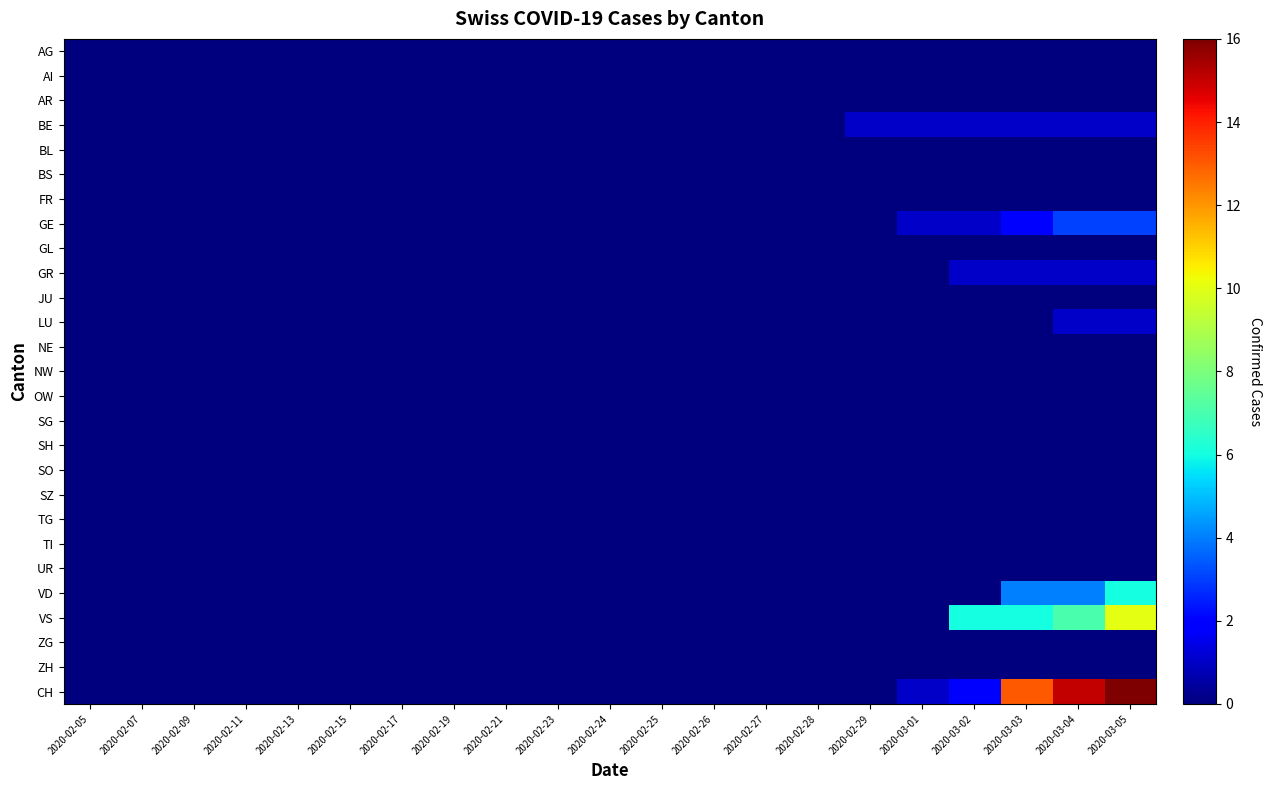

Reading right to left, extract all data points from this chart.

AG: 2020-03-05=0	2020-03-04=0	2020-03-03=0	2020-03-02=0	2020-03-01=0	2020-02-29=0	2020-02-28=0	2020-02-27=0	2020-02-26=0	2020-02-25=0	2020-02-24=0	2020-02-23=0	2020-02-21=0	2020-02-19=0	2020-02-17=0	2020-02-15=0	2020-02-13=0	2020-02-11=0	2020-02-09=0	2020-02-07=0	2020-02-05=0
AI: 2020-03-05=0	2020-03-04=0	2020-03-03=0	2020-03-02=0	2020-03-01=0	2020-02-29=0	2020-02-28=0	2020-02-27=0	2020-02-26=0	2020-02-25=0	2020-02-24=0	2020-02-23=0	2020-02-21=0	2020-02-19=0	2020-02-17=0	2020-02-15=0	2020-02-13=0	2020-02-11=0	2020-02-09=0	2020-02-07=0	2020-02-05=0
AR: 2020-03-05=0	2020-03-04=0	2020-03-03=0	2020-03-02=0	2020-03-01=0	2020-02-29=0	2020-02-28=0	2020-02-27=0	2020-02-26=0	2020-02-25=0	2020-02-24=0	2020-02-23=0	2020-02-21=0	2020-02-19=0	2020-02-17=0	2020-02-15=0	2020-02-13=0	2020-02-11=0	2020-02-09=0	2020-02-07=0	2020-02-05=0
BE: 2020-03-05=1	2020-03-04=1	2020-03-03=1	2020-03-02=1	2020-03-01=1	2020-02-29=1	2020-02-28=0	2020-02-27=0	2020-02-26=0	2020-02-25=0	2020-02-24=0	2020-02-23=0	2020-02-21=0	2020-02-19=0	2020-02-17=0	2020-02-15=0	2020-02-13=0	2020-02-11=0	2020-02-09=0	2020-02-07=0	2020-02-05=0
BL: 2020-03-05=0	2020-03-04=0	2020-03-03=0	2020-03-02=0	2020-03-01=0	2020-02-29=0	2020-02-28=0	2020-02-27=0	2020-02-26=0	2020-02-25=0	2020-02-24=0	2020-02-23=0	2020-02-21=0	2020-02-19=0	2020-02-17=0	2020-02-15=0	2020-02-13=0	2020-02-11=0	2020-02-09=0	2020-02-07=0	2020-02-05=0
BS: 2020-03-05=0	2020-03-04=0	2020-03-03=0	2020-03-02=0	2020-03-01=0	2020-02-29=0	2020-02-28=0	2020-02-27=0	2020-02-26=0	2020-02-25=0	2020-02-24=0	2020-02-23=0	2020-02-21=0	2020-02-19=0	2020-02-17=0	2020-02-15=0	2020-02-13=0	2020-02-11=0	2020-02-09=0	2020-02-07=0	2020-02-05=0
FR: 2020-03-05=0	2020-03-04=0	2020-03-03=0	2020-03-02=0	2020-03-01=0	2020-02-29=0	2020-02-28=0	2020-02-27=0	2020-02-26=0	2020-02-25=0	2020-02-24=0	2020-02-23=0	2020-02-21=0	2020-02-19=0	2020-02-17=0	2020-02-15=0	2020-02-13=0	2020-02-11=0	2020-02-09=0	2020-02-07=0	2020-02-05=0
GE: 2020-03-05=3	2020-03-04=3	2020-03-03=2	2020-03-02=1	2020-03-01=1	2020-02-29=0	2020-02-28=0	2020-02-27=0	2020-02-26=0	2020-02-25=0	2020-02-24=0	2020-02-23=0	2020-02-21=0	2020-02-19=0	2020-02-17=0	2020-02-15=0	2020-02-13=0	2020-02-11=0	2020-02-09=0	2020-02-07=0	2020-02-05=0
GL: 2020-03-05=0	2020-03-04=0	2020-03-03=0	2020-03-02=0	2020-03-01=0	2020-02-29=0	2020-02-28=0	2020-02-27=0	2020-02-26=0	2020-02-25=0	2020-02-24=0	2020-02-23=0	2020-02-21=0	2020-02-19=0	2020-02-17=0	2020-02-15=0	2020-02-13=0	2020-02-11=0	2020-02-09=0	2020-02-07=0	2020-02-05=0
GR: 2020-03-05=1	2020-03-04=1	2020-03-03=1	2020-03-02=1	2020-03-01=0	2020-02-29=0	2020-02-28=0	2020-02-27=0	2020-02-26=0	2020-02-25=0	2020-02-24=0	2020-02-23=0	2020-02-21=0	2020-02-19=0	2020-02-17=0	2020-02-15=0	2020-02-13=0	2020-02-11=0	2020-02-09=0	2020-02-07=0	2020-02-05=0
JU: 2020-03-05=0	2020-03-04=0	2020-03-03=0	2020-03-02=0	2020-03-01=0	2020-02-29=0	2020-02-28=0	2020-02-27=0	2020-02-26=0	2020-02-25=0	2020-02-24=0	2020-02-23=0	2020-02-21=0	2020-02-19=0	2020-02-17=0	2020-02-15=0	2020-02-13=0	2020-02-11=0	2020-02-09=0	2020-02-07=0	2020-02-05=0
LU: 2020-03-05=1	2020-03-04=1	2020-03-03=0	2020-03-02=0	2020-03-01=0	2020-02-29=0	2020-02-28=0	2020-02-27=0	2020-02-26=0	2020-02-25=0	2020-02-24=0	2020-02-23=0	2020-02-21=0	2020-02-19=0	2020-02-17=0	2020-02-15=0	2020-02-13=0	2020-02-11=0	2020-02-09=0	2020-02-07=0	2020-02-05=0
NE: 2020-03-05=0	2020-03-04=0	2020-03-03=0	2020-03-02=0	2020-03-01=0	2020-02-29=0	2020-02-28=0	2020-02-27=0	2020-02-26=0	2020-02-25=0	2020-02-24=0	2020-02-23=0	2020-02-21=0	2020-02-19=0	2020-02-17=0	2020-02-15=0	2020-02-13=0	2020-02-11=0	2020-02-09=0	2020-02-07=0	2020-02-05=0
NW: 2020-03-05=0	2020-03-04=0	2020-03-03=0	2020-03-02=0	2020-03-01=0	2020-02-29=0	2020-02-28=0	2020-02-27=0	2020-02-26=0	2020-02-25=0	2020-02-24=0	2020-02-23=0	2020-02-21=0	2020-02-19=0	2020-02-17=0	2020-02-15=0	2020-02-13=0	2020-02-11=0	2020-02-09=0	2020-02-07=0	2020-02-05=0
OW: 2020-03-05=0	2020-03-04=0	2020-03-03=0	2020-03-02=0	2020-03-01=0	2020-02-29=0	2020-02-28=0	2020-02-27=0	2020-02-26=0	2020-02-25=0	2020-02-24=0	2020-02-23=0	2020-02-21=0	2020-02-19=0	2020-02-17=0	2020-02-15=0	2020-02-13=0	2020-02-11=0	2020-02-09=0	2020-02-07=0	2020-02-05=0
SG: 2020-03-05=0	2020-03-04=0	2020-03-03=0	2020-03-02=0	2020-03-01=0	2020-02-29=0	2020-02-28=0	2020-02-27=0	2020-02-26=0	2020-02-25=0	2020-02-24=0	2020-02-23=0	2020-02-21=0	2020-02-19=0	2020-02-17=0	2020-02-15=0	2020-02-13=0	2020-02-11=0	2020-02-09=0	2020-02-07=0	2020-02-05=0
SH: 2020-03-05=0	2020-03-04=0	2020-03-03=0	2020-03-02=0	2020-03-01=0	2020-02-29=0	2020-02-28=0	2020-02-27=0	2020-02-26=0	2020-02-25=0	2020-02-24=0	2020-02-23=0	2020-02-21=0	2020-02-19=0	2020-02-17=0	2020-02-15=0	2020-02-13=0	2020-02-11=0	2020-02-09=0	2020-02-07=0	2020-02-05=0
SO: 2020-03-05=0	2020-03-04=0	2020-03-03=0	2020-03-02=0	2020-03-01=0	2020-02-29=0	2020-02-28=0	2020-02-27=0	2020-02-26=0	2020-02-25=0	2020-02-24=0	2020-02-23=0	2020-02-21=0	2020-02-19=0	2020-02-17=0	2020-02-15=0	2020-02-13=0	2020-02-11=0	2020-02-09=0	2020-02-07=0	2020-02-05=0
SZ: 2020-03-05=0	2020-03-04=0	2020-03-03=0	2020-03-02=0	2020-03-01=0	2020-02-29=0	2020-02-28=0	2020-02-27=0	2020-02-26=0	2020-02-25=0	2020-02-24=0	2020-02-23=0	2020-02-21=0	2020-02-19=0	2020-02-17=0	2020-02-15=0	2020-02-13=0	2020-02-11=0	2020-02-09=0	2020-02-07=0	2020-02-05=0
TG: 2020-03-05=0	2020-03-04=0	2020-03-03=0	2020-03-02=0	2020-03-01=0	2020-02-29=0	2020-02-28=0	2020-02-27=0	2020-02-26=0	2020-02-25=0	2020-02-24=0	2020-02-23=0	2020-02-21=0	2020-02-19=0	2020-02-17=0	2020-02-15=0	2020-02-13=0	2020-02-11=0	2020-02-09=0	2020-02-07=0	2020-02-05=0
TI: 2020-03-05=0	2020-03-04=0	2020-03-03=0	2020-03-02=0	2020-03-01=0	2020-02-29=0	2020-02-28=0	2020-02-27=0	2020-02-26=0	2020-02-25=0	2020-02-24=0	2020-02-23=0	2020-02-21=0	2020-02-19=0	2020-02-17=0	2020-02-15=0	2020-02-13=0	2020-02-11=0	2020-02-09=0	2020-02-07=0	2020-02-05=0
UR: 2020-03-05=0	2020-03-04=0	2020-03-03=0	2020-03-02=0	2020-03-01=0	2020-02-29=0	2020-02-28=0	2020-02-27=0	2020-02-26=0	2020-02-25=0	2020-02-24=0	2020-02-23=0	2020-02-21=0	2020-02-19=0	2020-02-17=0	2020-02-15=0	2020-02-13=0	2020-02-11=0	2020-02-09=0	2020-02-07=0	2020-02-05=0
VD: 2020-03-05=6	2020-03-04=4	2020-03-03=4	2020-03-02=0	2020-03-01=0	2020-02-29=0	2020-02-28=0	2020-02-27=0	2020-02-26=0	2020-02-25=0	2020-02-24=0	2020-02-23=0	2020-02-21=0	2020-02-19=0	2020-02-17=0	2020-02-15=0	2020-02-13=0	2020-02-11=0	2020-02-09=0	2020-02-07=0	2020-02-05=0
VS: 2020-03-05=10	2020-03-04=7	2020-03-03=6	2020-03-02=6	2020-03-01=0	2020-02-29=0	2020-02-28=0	2020-02-27=0	2020-02-26=0	2020-02-25=0	2020-02-24=0	2020-02-23=0	2020-02-21=0	2020-02-19=0	2020-02-17=0	2020-02-15=0	2020-02-13=0	2020-02-11=0	2020-02-09=0	2020-02-07=0	2020-02-05=0
ZG: 2020-03-05=0	2020-03-04=0	2020-03-03=0	2020-03-02=0	2020-03-01=0	2020-02-29=0	2020-02-28=0	2020-02-27=0	2020-02-26=0	2020-02-25=0	2020-02-24=0	2020-02-23=0	2020-02-21=0	2020-02-19=0	2020-02-17=0	2020-02-15=0	2020-02-13=0	2020-02-11=0	2020-02-09=0	2020-02-07=0	2020-02-05=0
ZH: 2020-03-05=0	2020-03-04=0	2020-03-03=0	2020-03-02=0	2020-03-01=0	2020-02-29=0	2020-02-28=0	2020-02-27=0	2020-02-26=0	2020-02-25=0	2020-02-24=0	2020-02-23=0	2020-02-21=0	2020-02-19=0	2020-02-17=0	2020-02-15=0	2020-02-13=0	2020-02-11=0	2020-02-09=0	2020-02-07=0	2020-02-05=0
CH: 2020-03-05=16	2020-03-04=15	2020-03-03=13	2020-03-02=2	2020-03-01=1	2020-02-29=0	2020-02-28=0	2020-02-27=0	2020-02-26=0	2020-02-25=0	2020-02-24=0	2020-02-23=0	2020-02-21=0	2020-02-19=0	2020-02-17=0	2020-02-15=0	2020-02-13=0	2020-02-11=0	2020-02-09=0	2020-02-07=0	2020-02-05=0